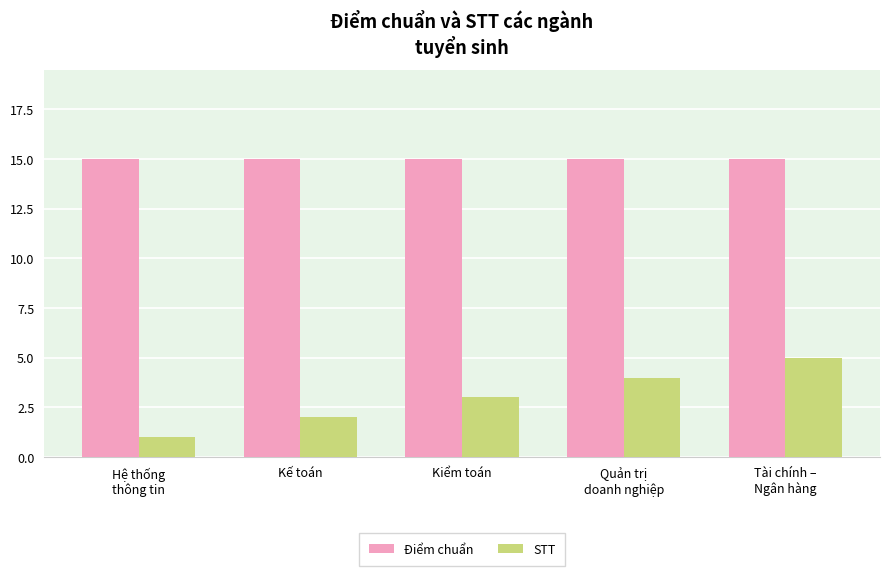

How many bars are there in each group?

2